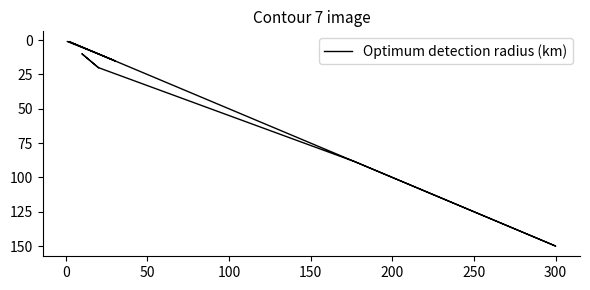

The value at 10 is 13.6. True or false?

False